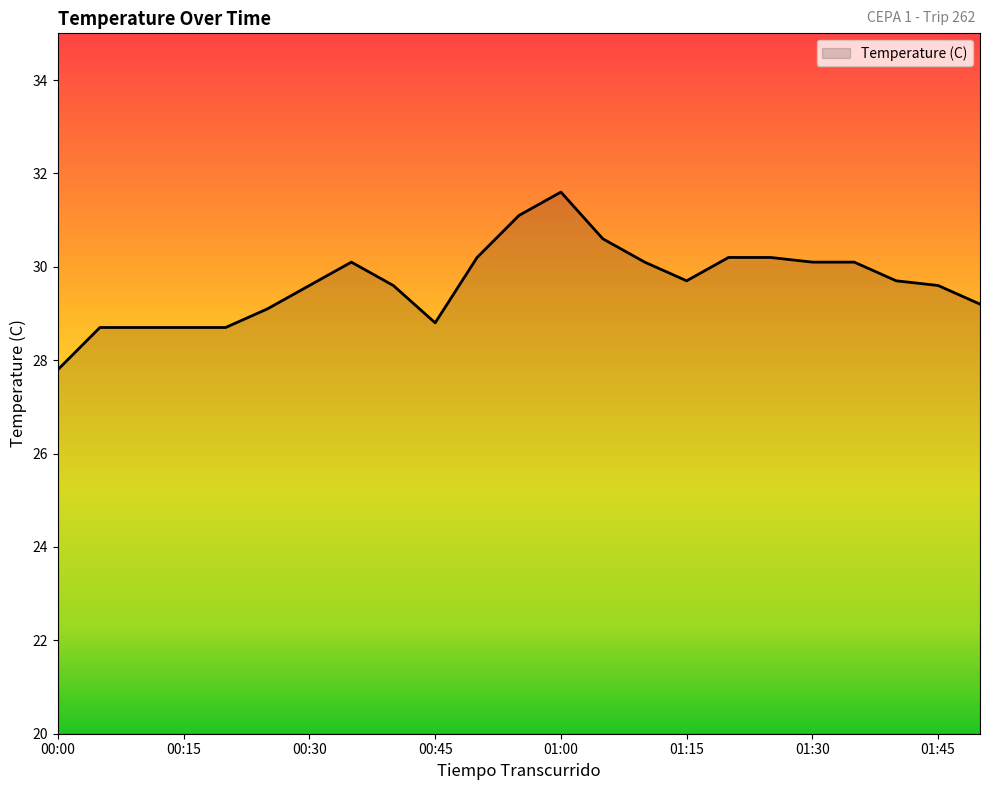

What is the difference between the maximum and minimum values?

3.8